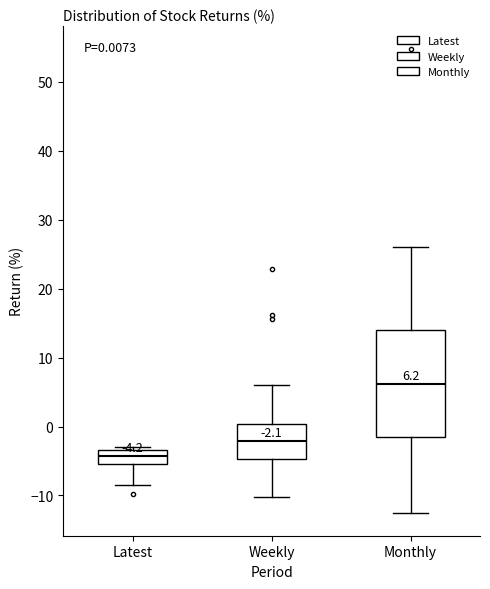

Which box has the lowest median line?

Latest